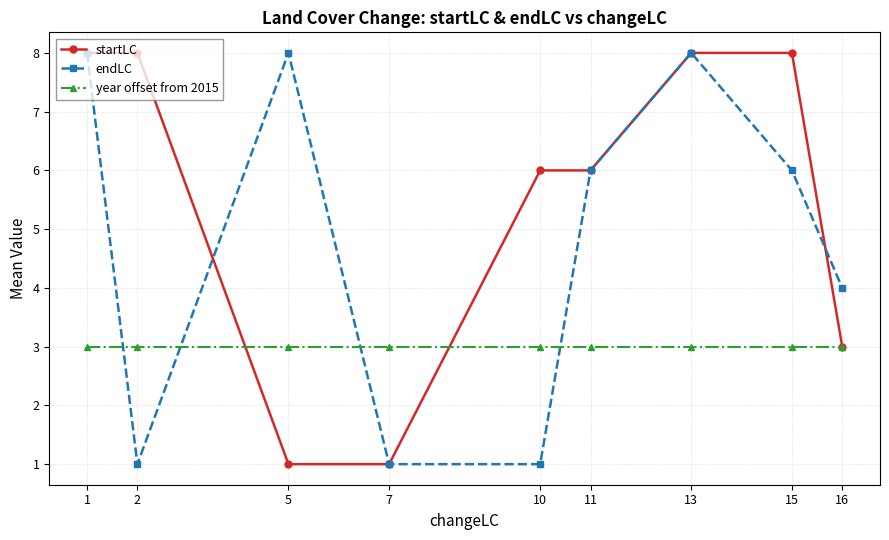

What is the lowest value of the startLC series?

1